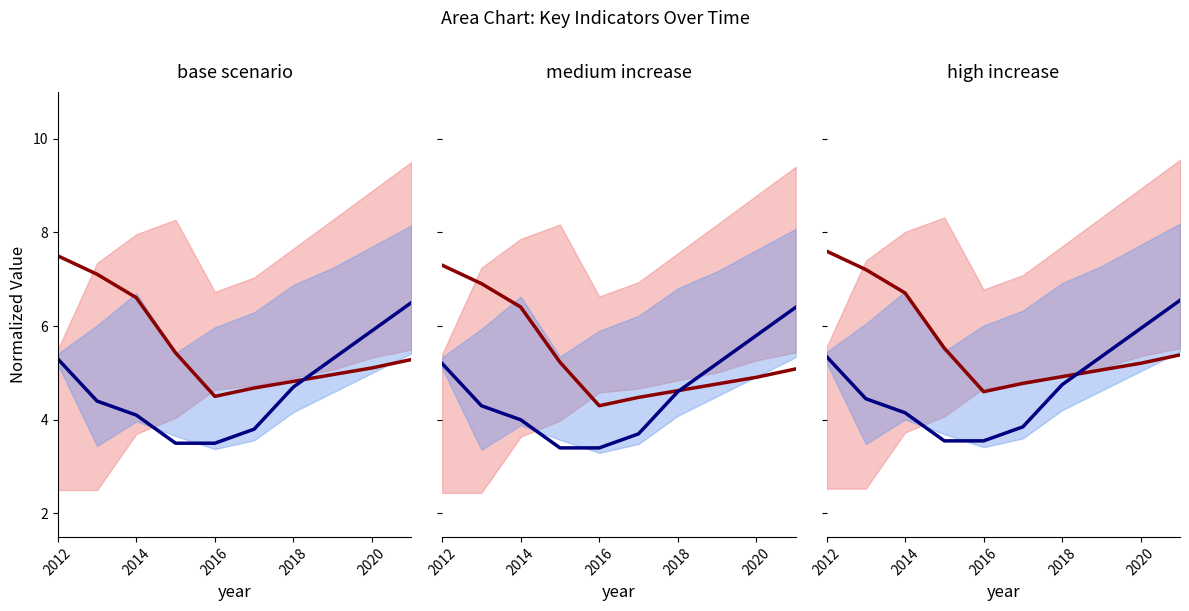

Is the value of Poverty (norm) at 2018 greater than the value of JobsTotal (norm) at 9?

No